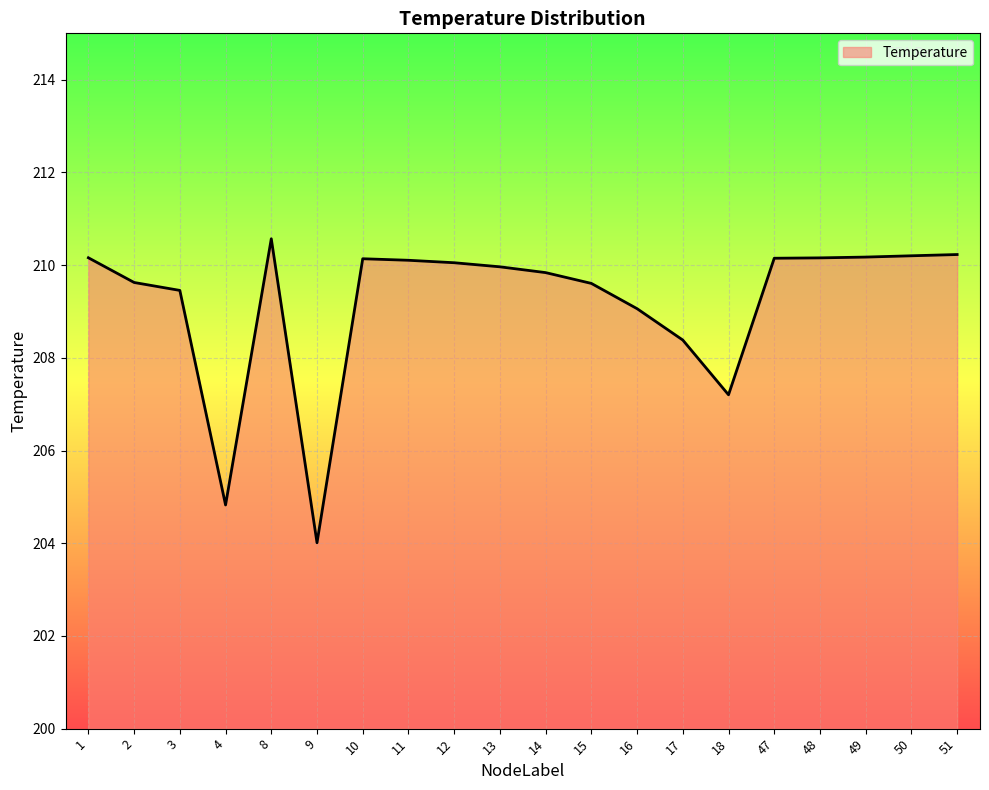

What is the minimum value shown in the chart?

204.0